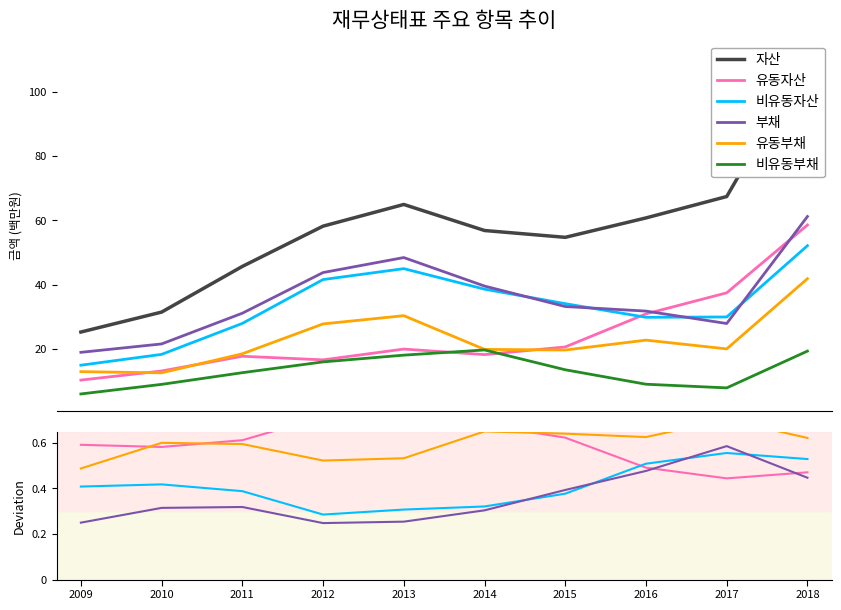

How many interior local peaks does the 부채 series have?

2